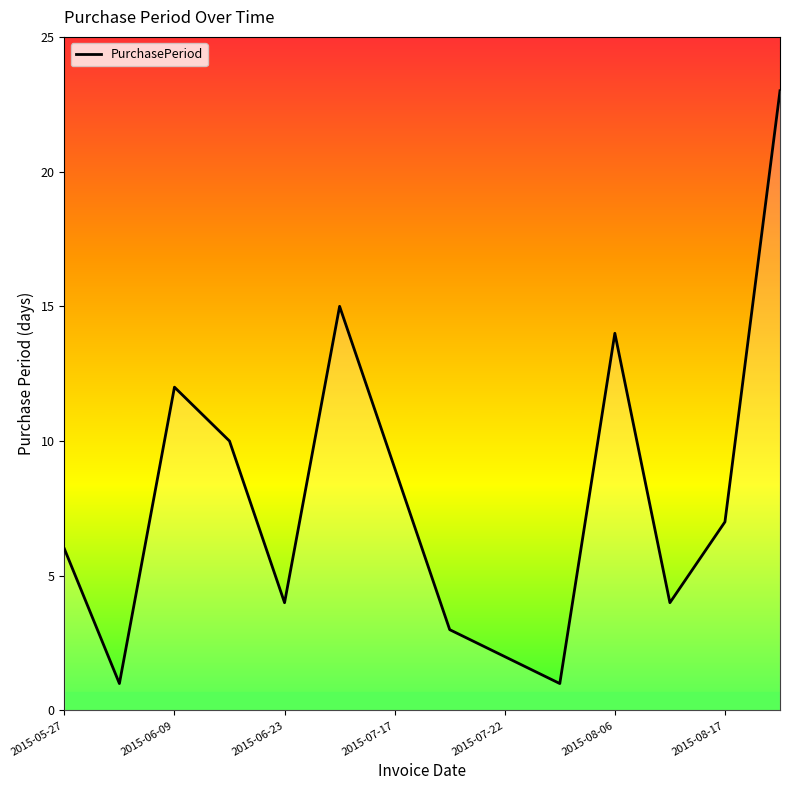

How many values are below 7?

7